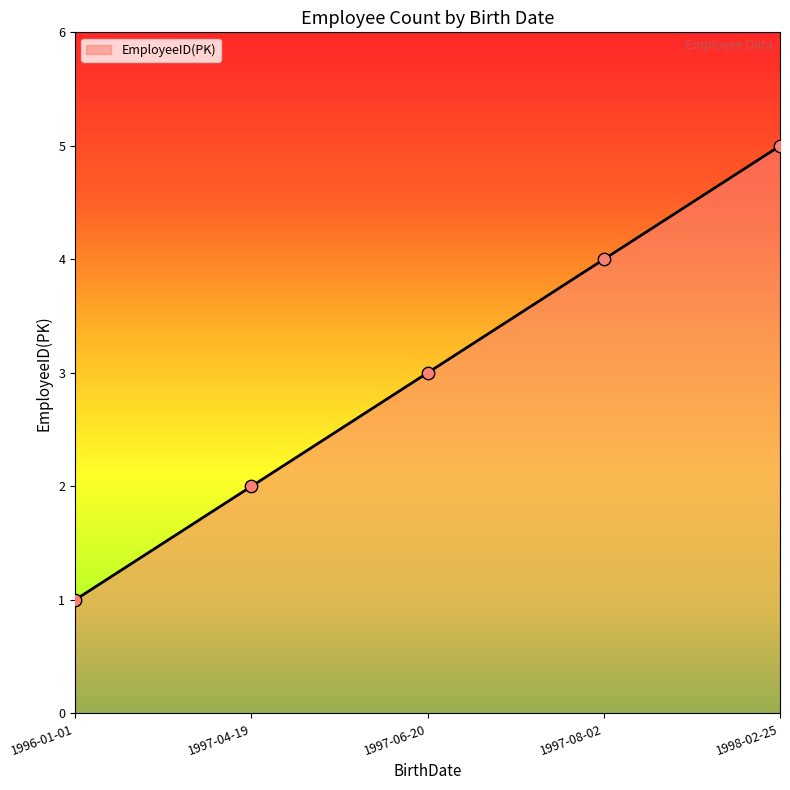

Approximately how many times larger is the value at 1997-04-19 compared to 1997-06-20?

0.7